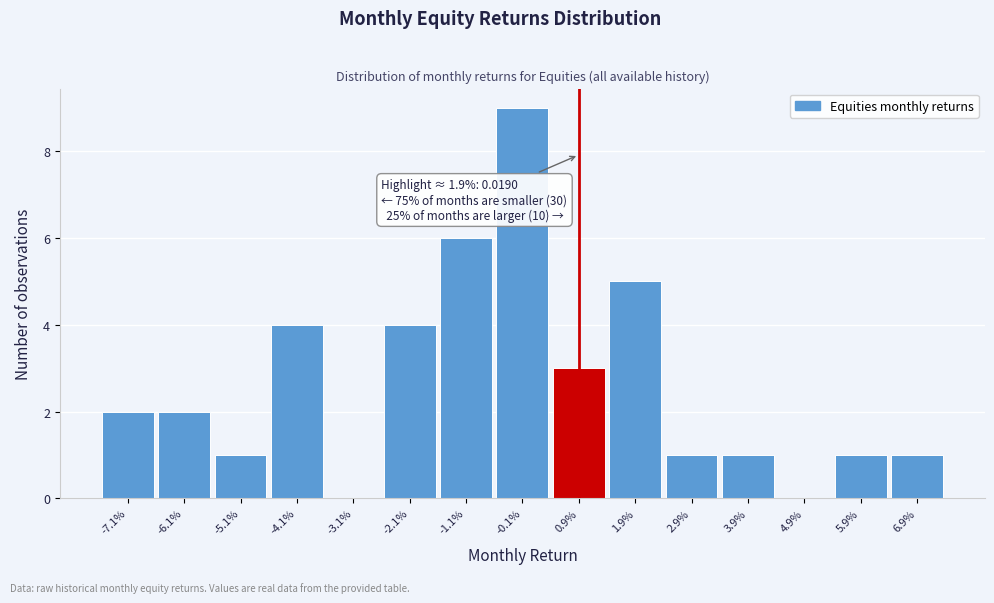

Reading left to right, list all the values displayed in this chart.

-7.1%=2	-6.1%=2	-5.1%=1	-4.1%=4	-3.1%=0	-2.1%=4	-1.1%=6	-0.1%=9	0.9%=3	1.9%=5	2.9%=1	3.9%=1	4.9%=0	5.9%=1	6.9%=1